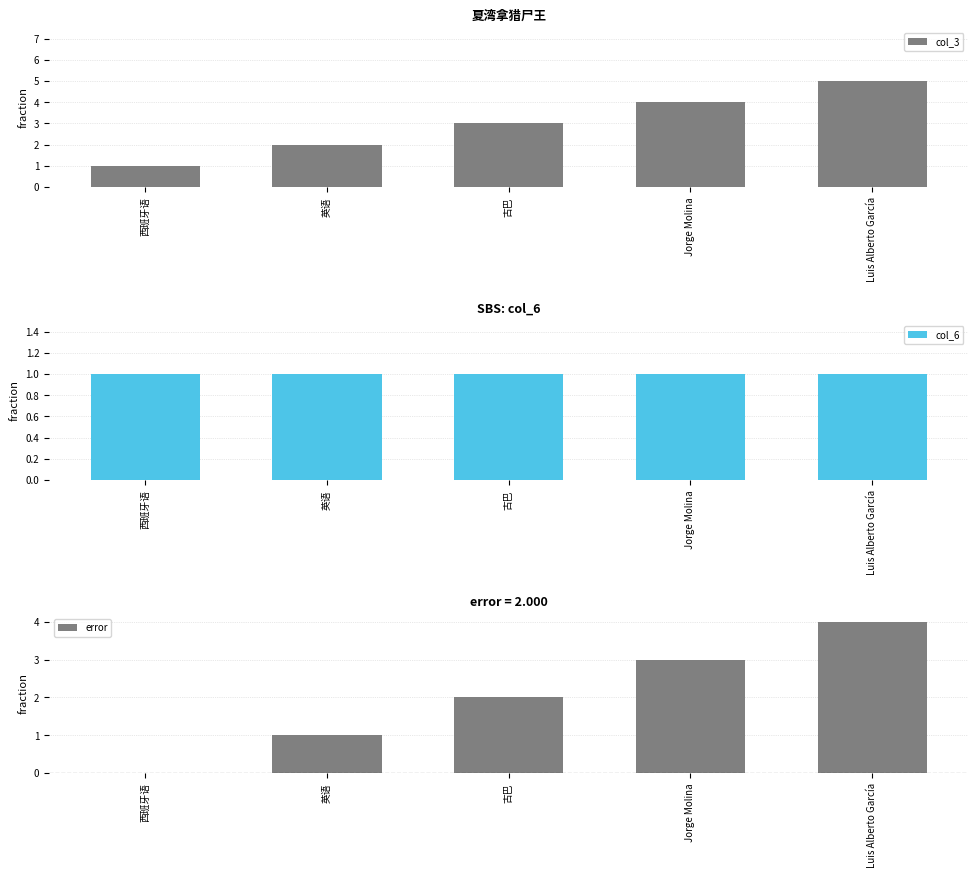

Reading left to right, transcribe all the data shown in this chart.

col_3: 1	2	3	4	5
col_6: 1	1	1	1	1
error: 0	1	2	3	4